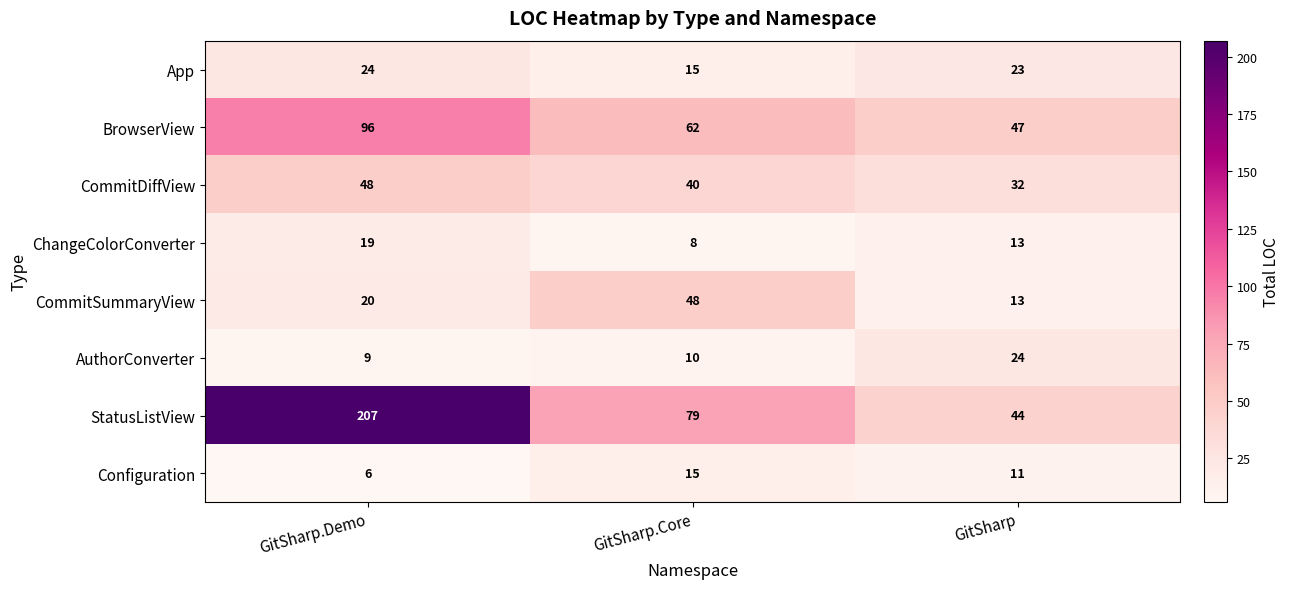

What is the difference between the maximum and minimum values in the App series?

9